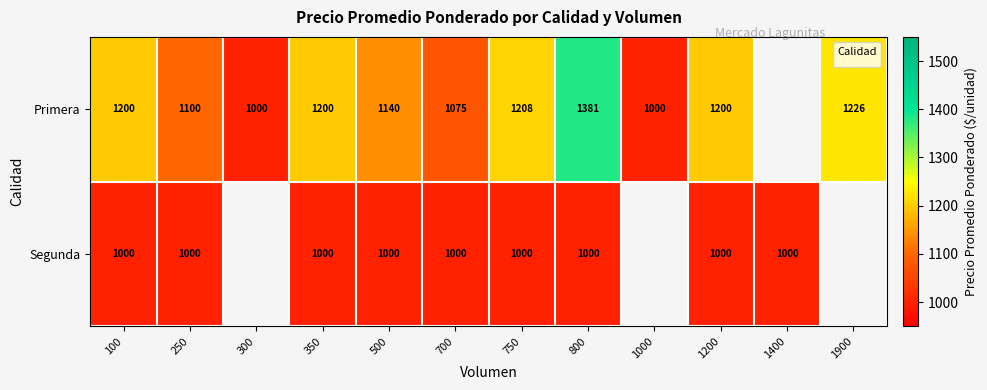

Which series changed the most between 250 and 1200?

Primera